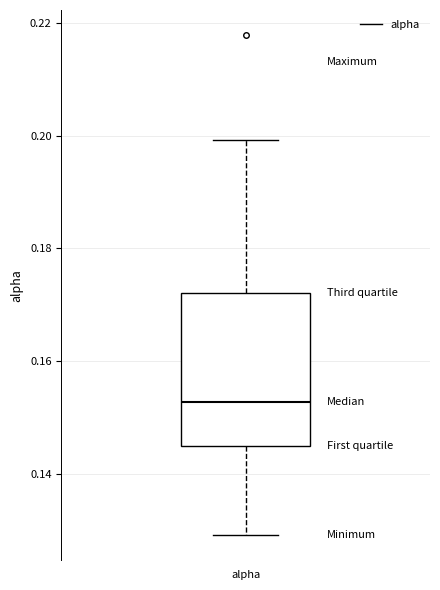

Transcribe this box plot: give where the median line is, the range the box spans, and where the two whiskers end, as read against the y-axis. The values are not printed on the chart, so give them approximately, as read against the axis.

median 0.152, box 0.144 to 0.172, whiskers 0.130 to 0.200